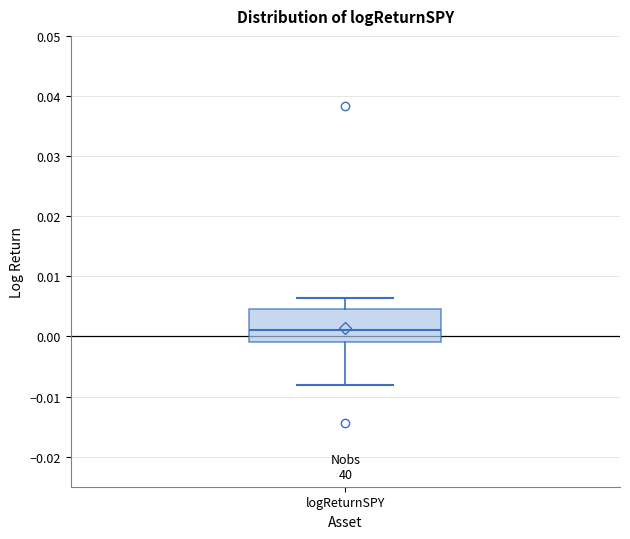

Read this box plot against the y-axis: the position of the median line, the range covered by the box, and the ends of both whiskers. The values are not printed on the chart, so give them approximately, as read against the axis.

median 0.001, box -0.001 to 0.005, whiskers -0.008 to 0.006